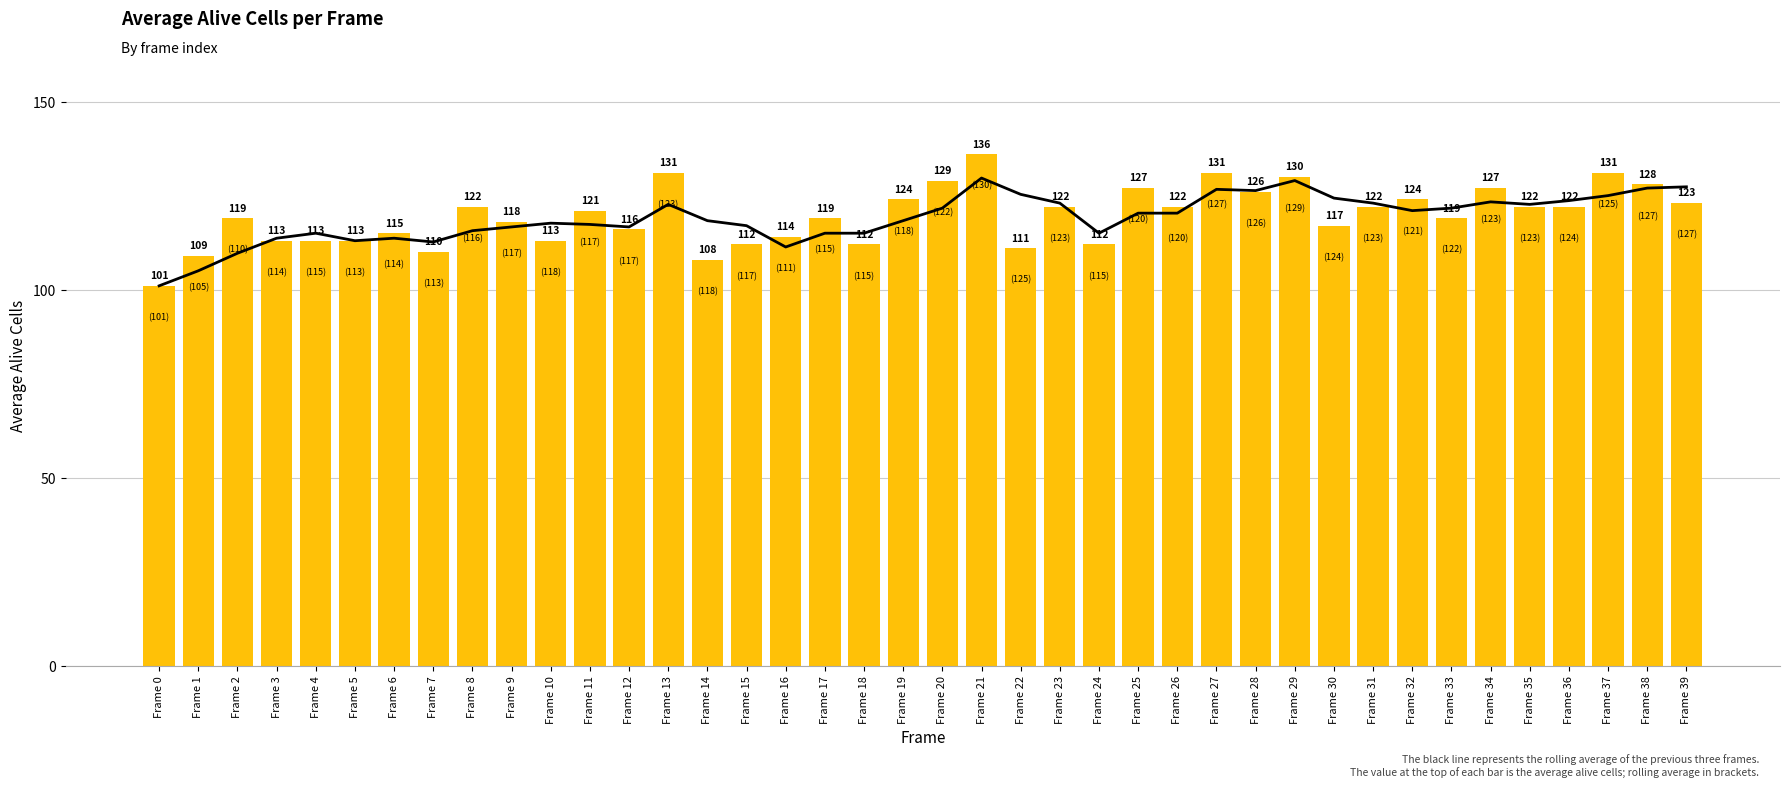

What is the sum of the values at Frame 8 and Frame 3?

235